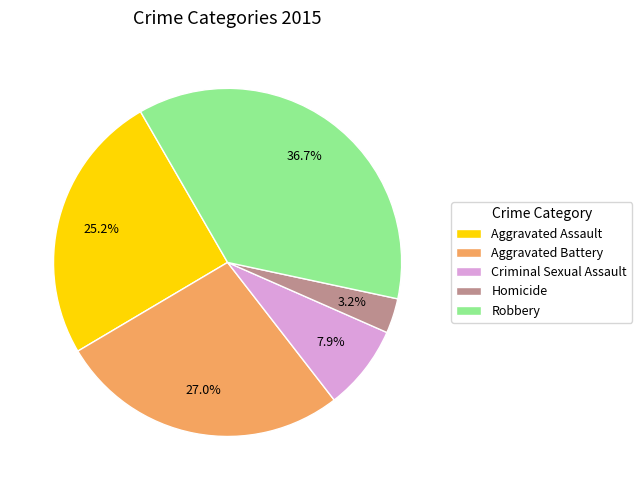

Which slice is the largest?

Robbery